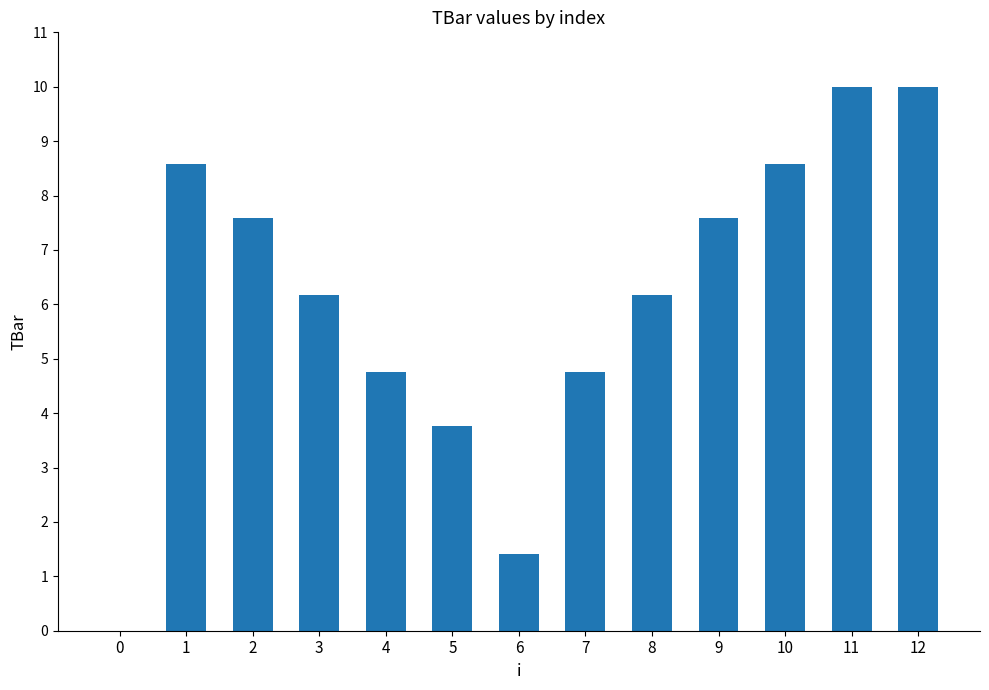

Read the value at 4.

4.8